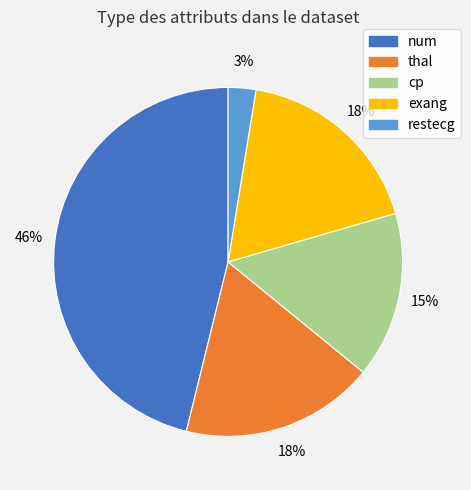

Is there any slice that represents more than half of the pie?

No